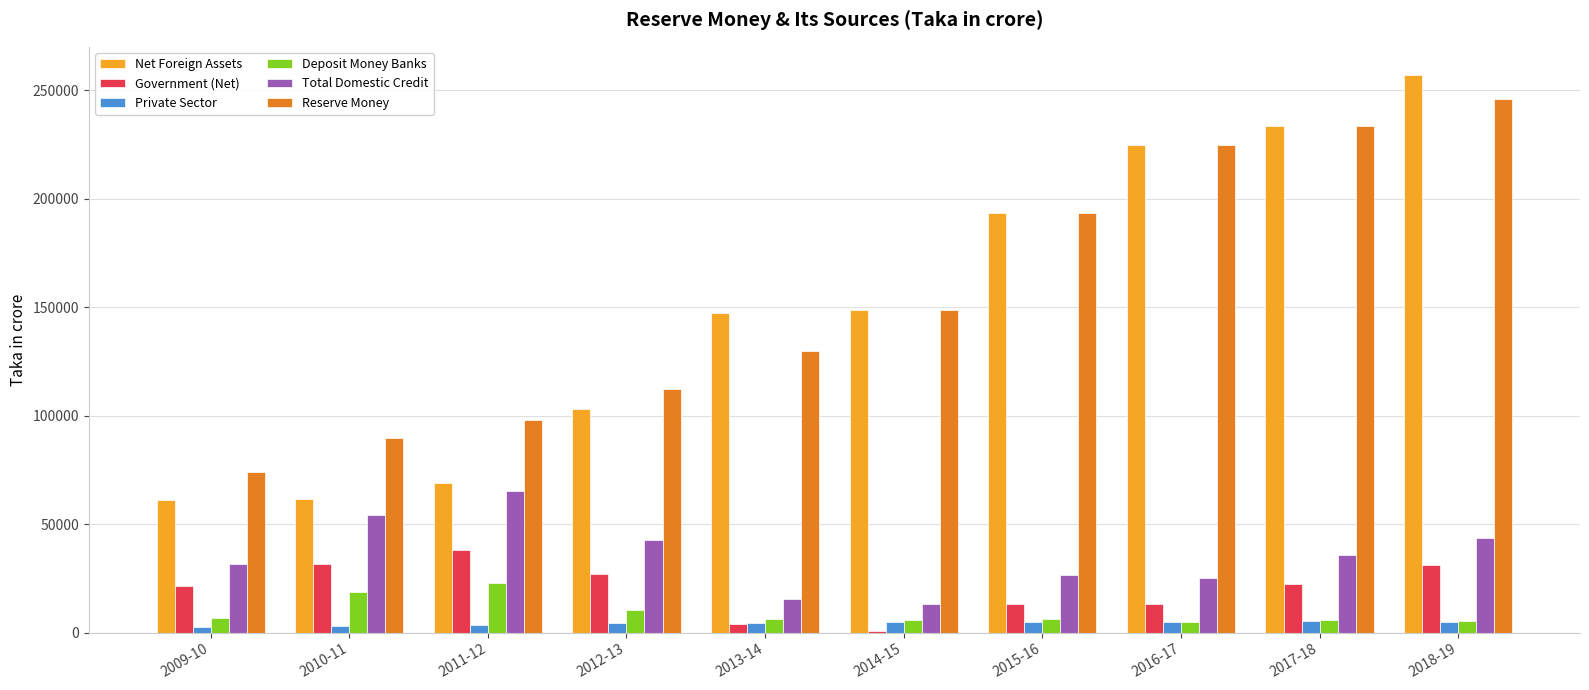

Does the chart contain stacked bars?

No